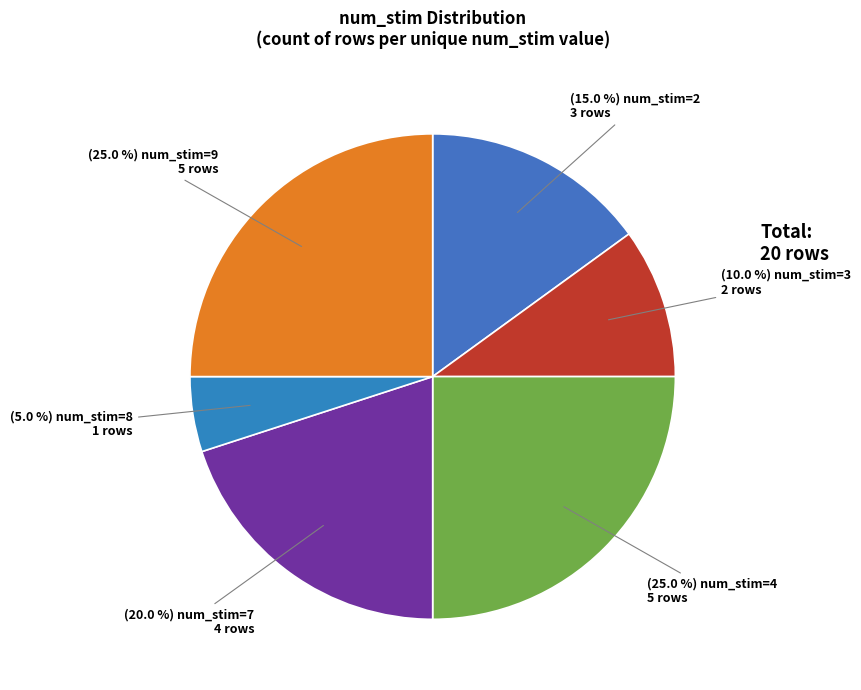

How many slices are in this pie chart?

6